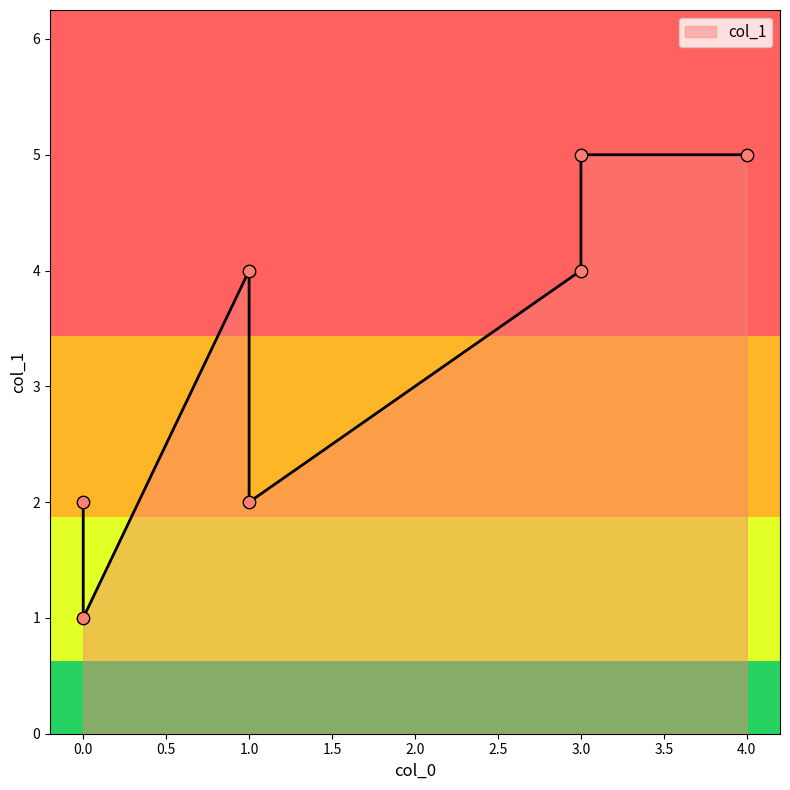

What is the change in value from 0 to 3?

+3